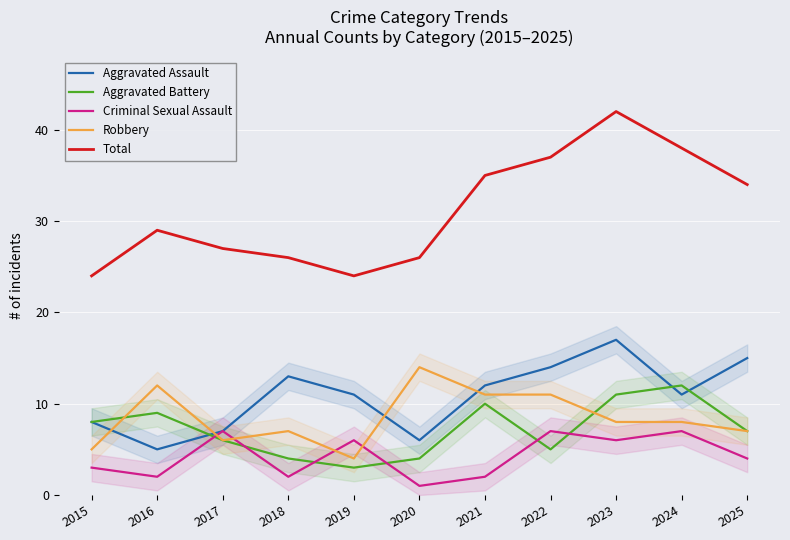

What is the difference between the highest and lowest values at 2020?

25